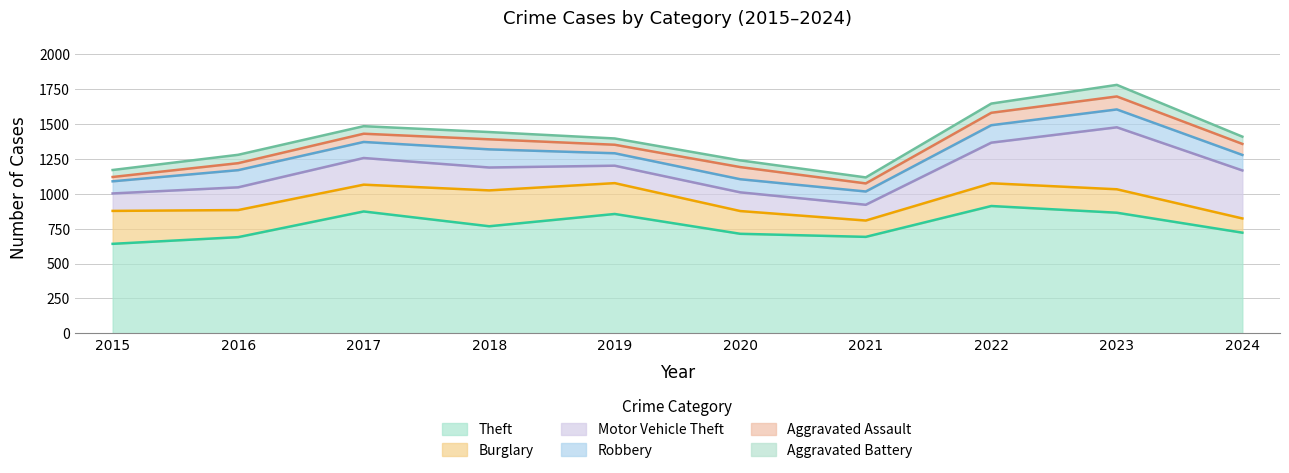

True or false: Theft has a value of 691 at 2021.

True